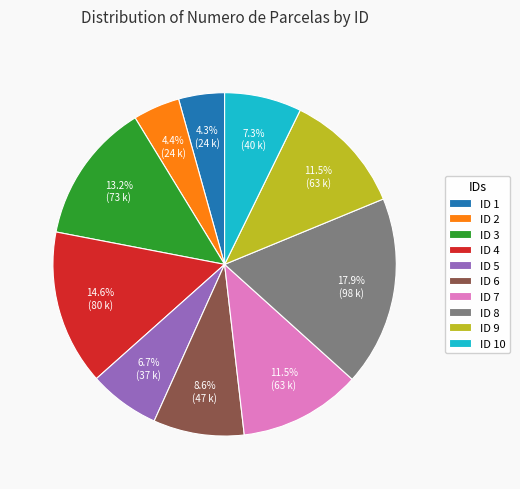

How many slices are in this pie chart?

10